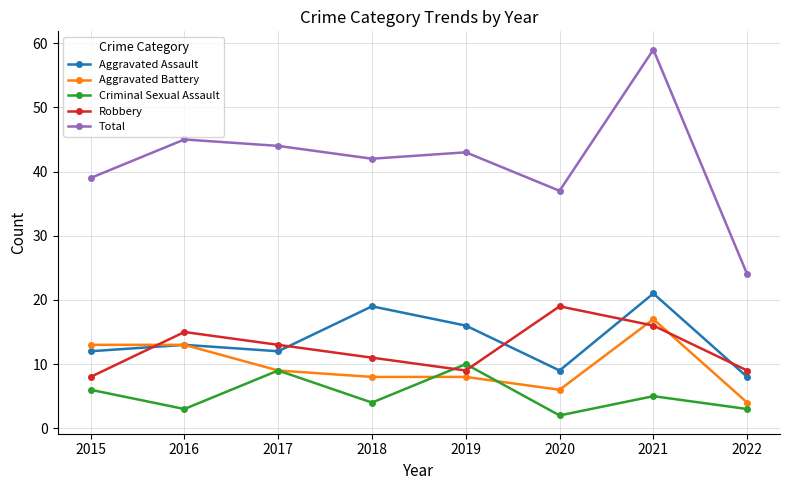

Reading left to right, transcribe all the data shown in this chart.

Aggravated Assault: 2015=12	2016=13	2017=12	2018=19	2019=16	2020=9	2021=21	2022=8
Aggravated Battery: 2015=13	2016=13	2017=9	2018=8	2019=8	2020=6	2021=17	2022=4
Criminal Sexual Assault: 2015=6	2016=3	2017=9	2018=4	2019=10	2020=2	2021=5	2022=3
Robbery: 2015=8	2016=15	2017=13	2018=11	2019=9	2020=19	2021=16	2022=9
Total: 2015=39	2016=45	2017=44	2018=42	2019=43	2020=37	2021=59	2022=24